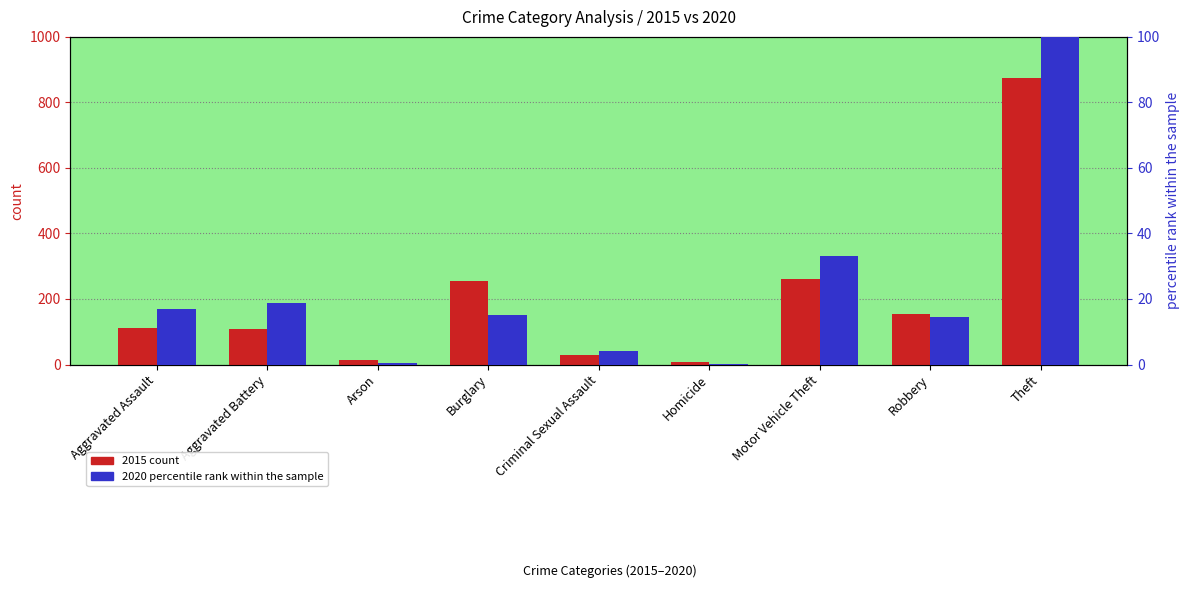

Reading left to right, extract all data points from this chart.

2015 count: Aggravated Assault=110.0	Aggravated Battery=108.0	Arson=13.0	Burglary=254.0	Criminal Sexual Assault=29.0	Homicide=9.0	Motor Vehicle Theft=261.0	Robbery=154.0	Theft=874.0
2020 percentile rank within the sample: Aggravated Assault=17.0	Aggravated Battery=18.8	Arson=0.6	Burglary=15.0	Criminal Sexual Assault=4.1	Homicide=0.3	Motor Vehicle Theft=33.2	Robbery=14.6	Theft=100.0